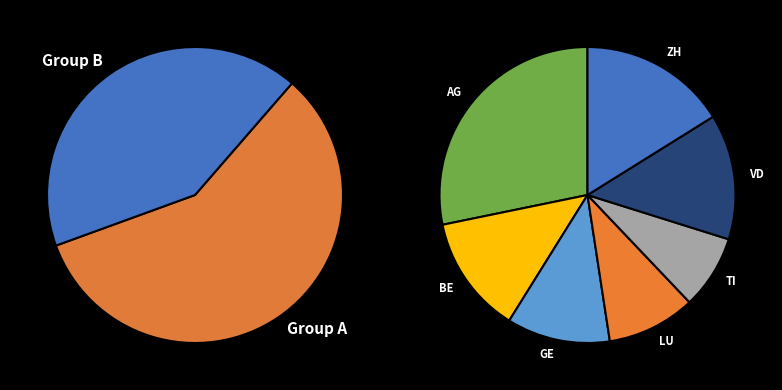

To the nearest percent, what percentage of the pie is LU?

10%